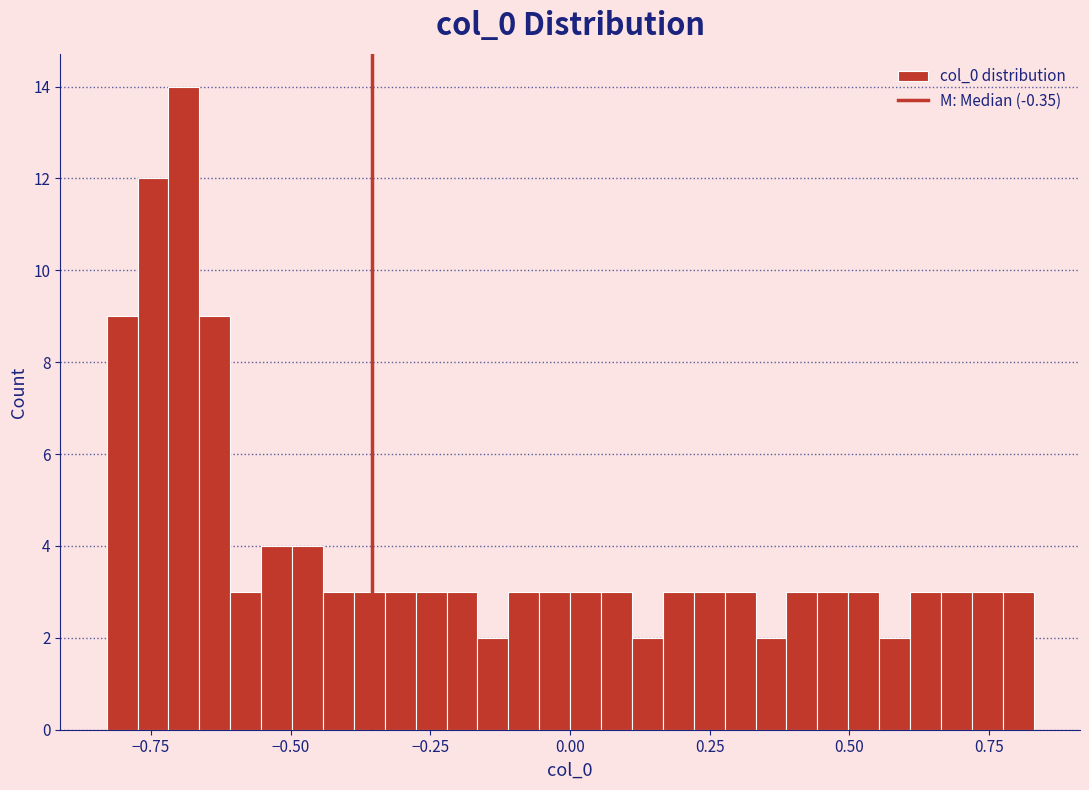

Around what value on the x-axis is the tallest bar? Give the approximate position of its centre, as read against the axis.

-0.70